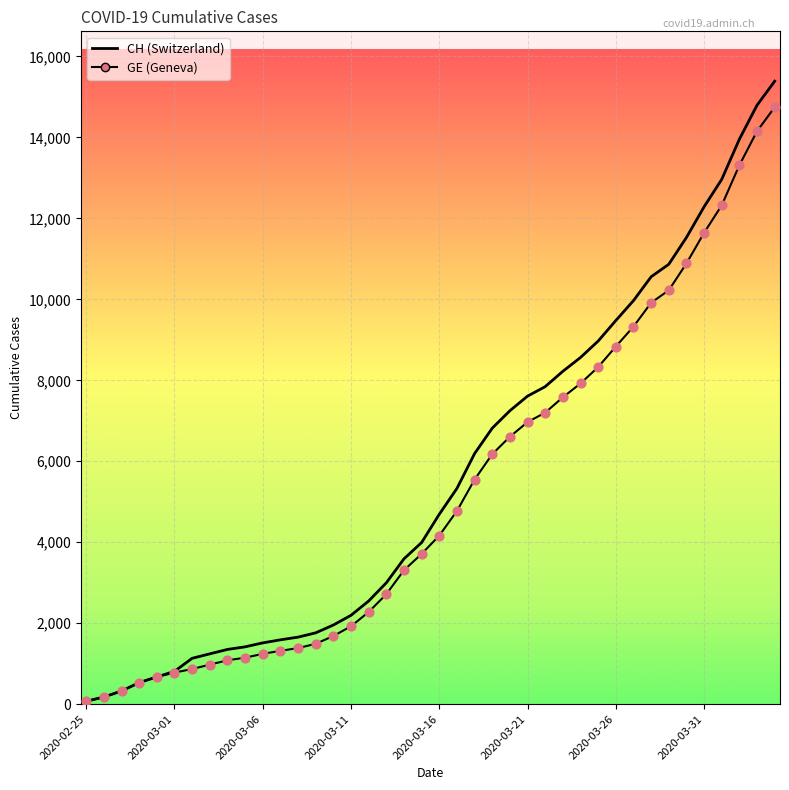

Does the chart have visible grid lines?

Yes